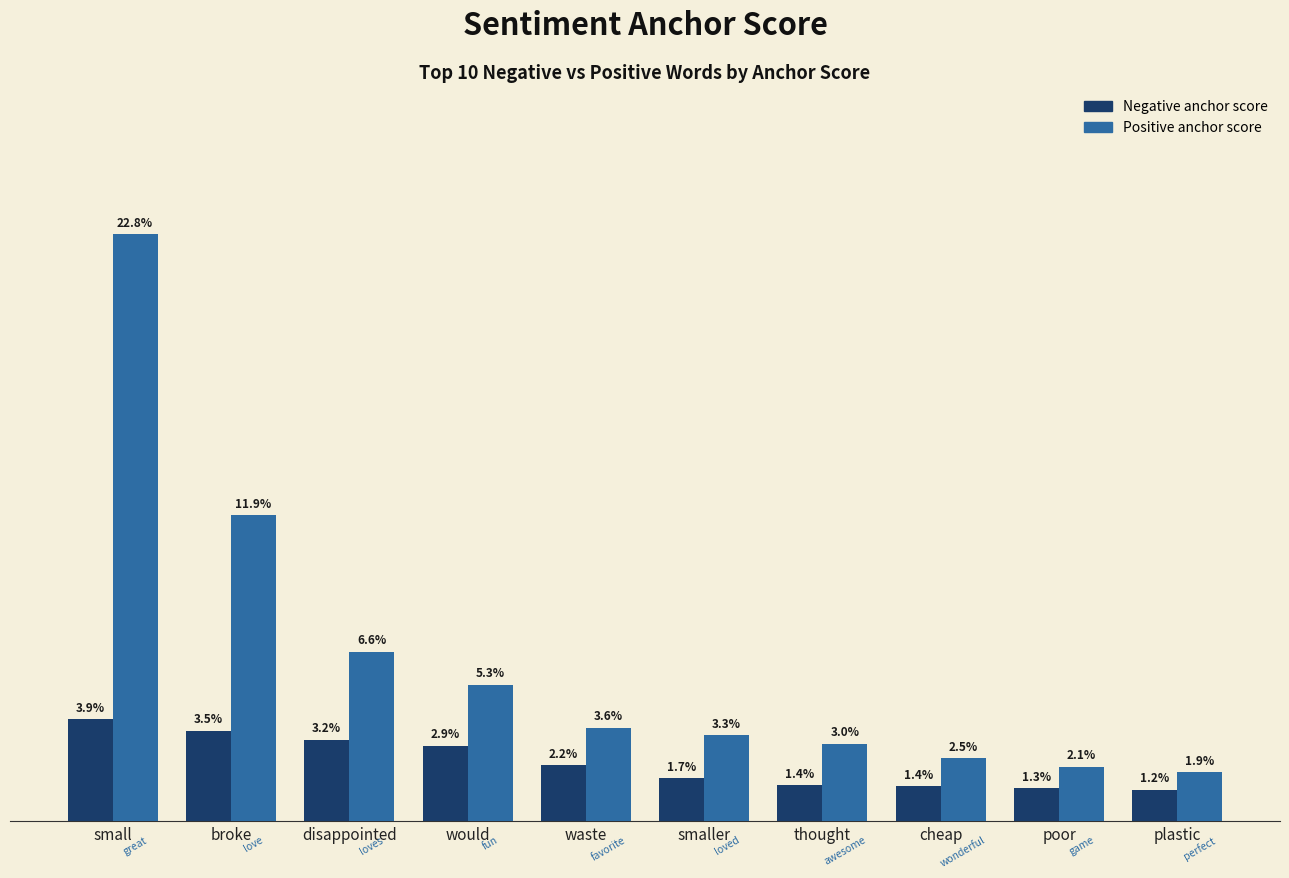

True or false: Negative anchor score has a value of 0.0 at cheap.

False